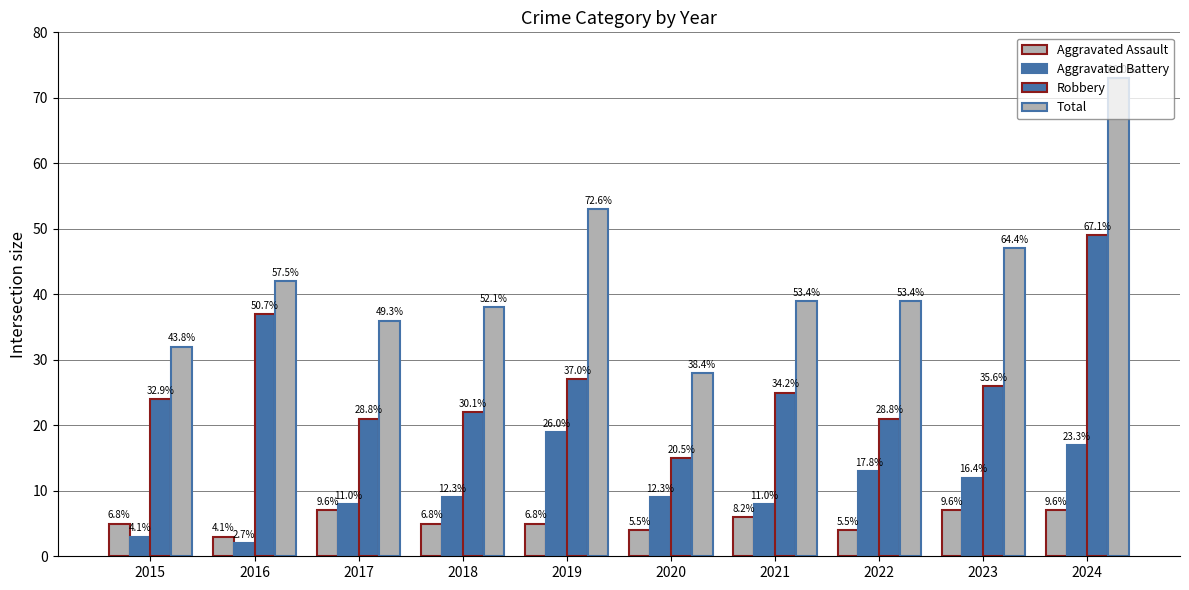

At how many categories does at least one series exceed 71?

1